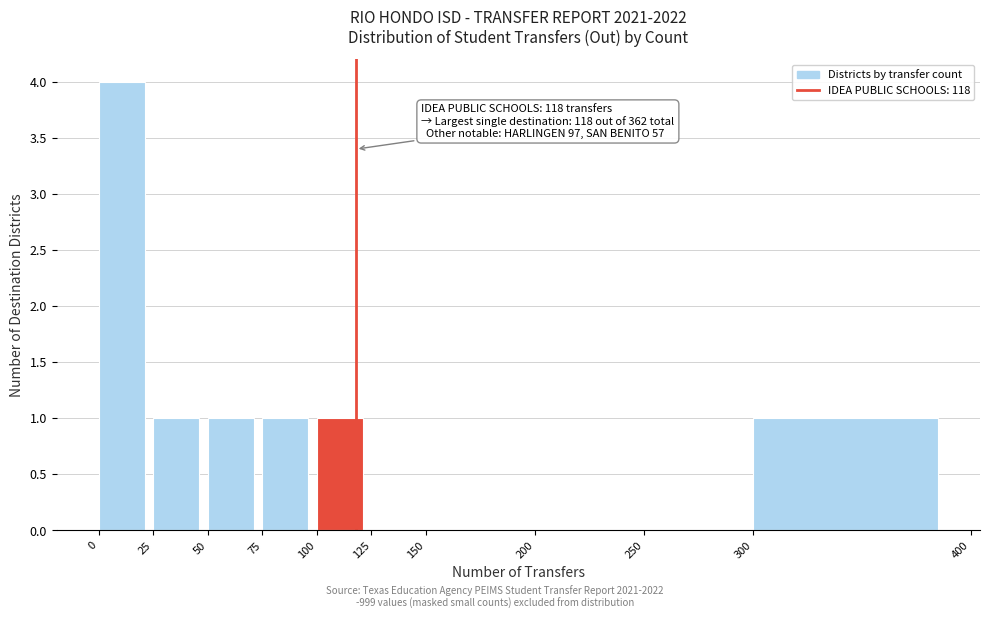

Which range on the x-axis has the tallest bar?

0 to 25